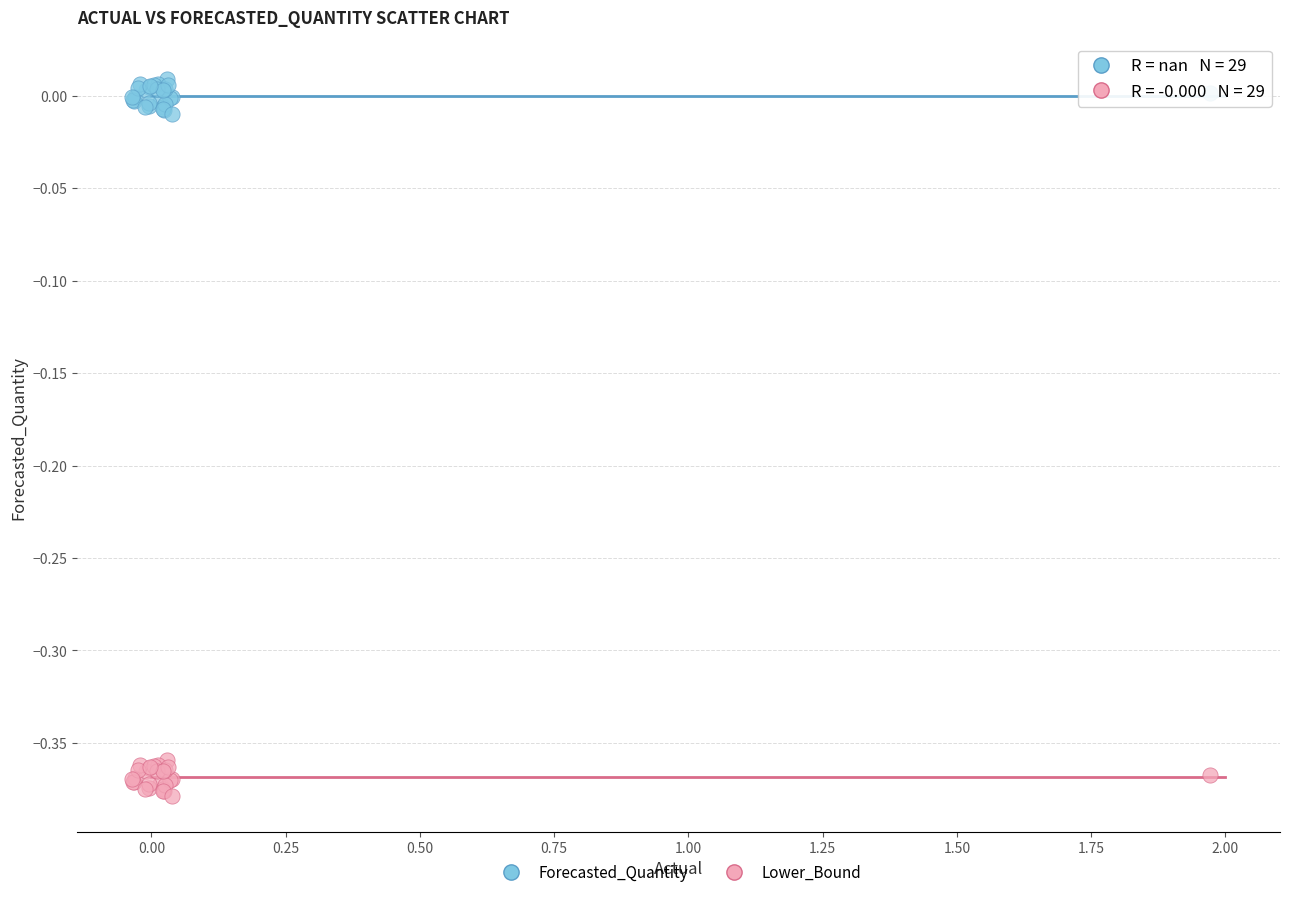

What is the X range (max minus min) for the scatter plot?

2.0